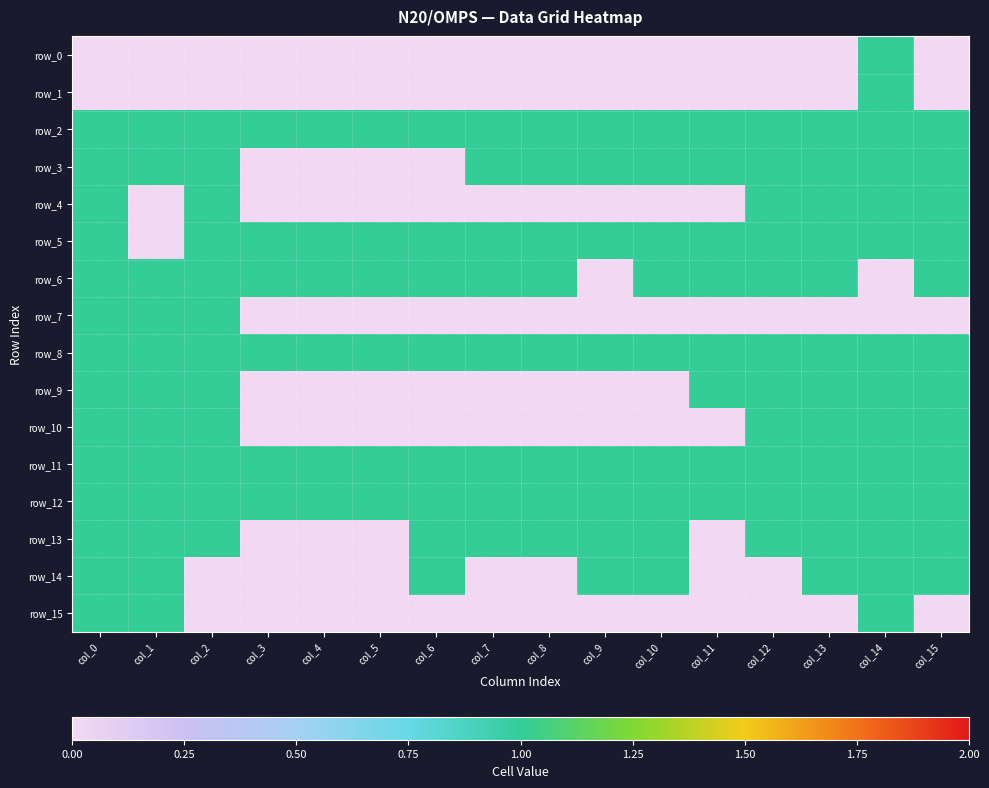

What is the sum of all row_9 values?

8